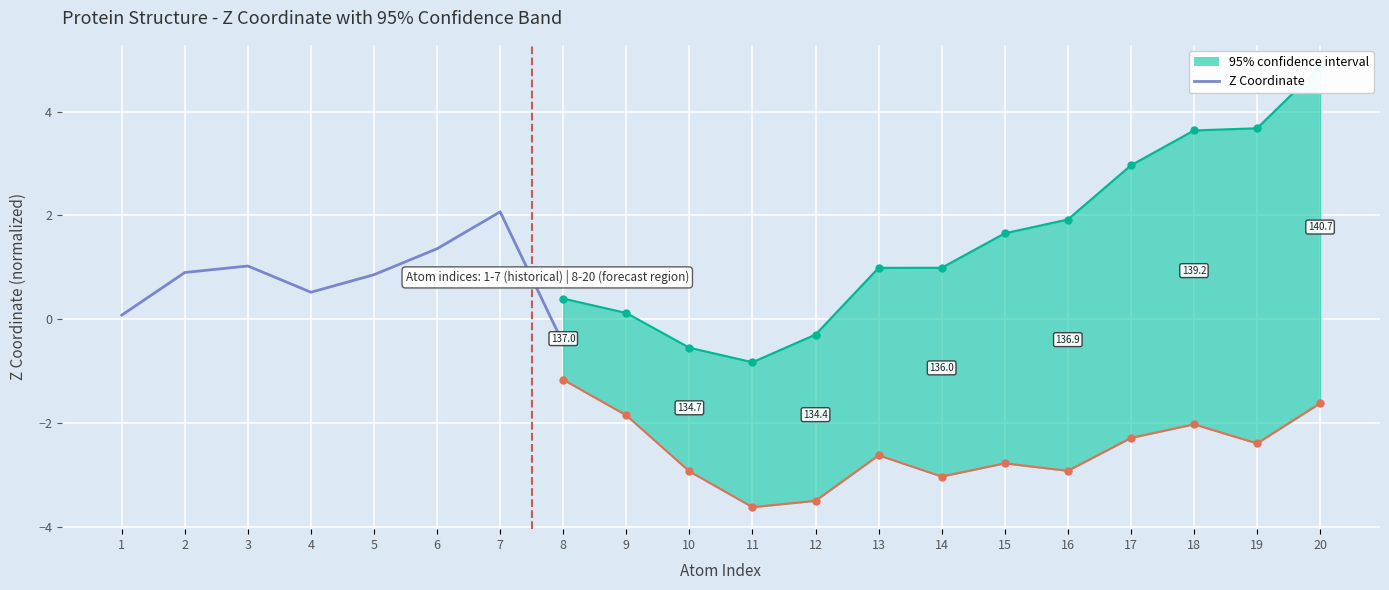

How many lines are shown in the chart?

1